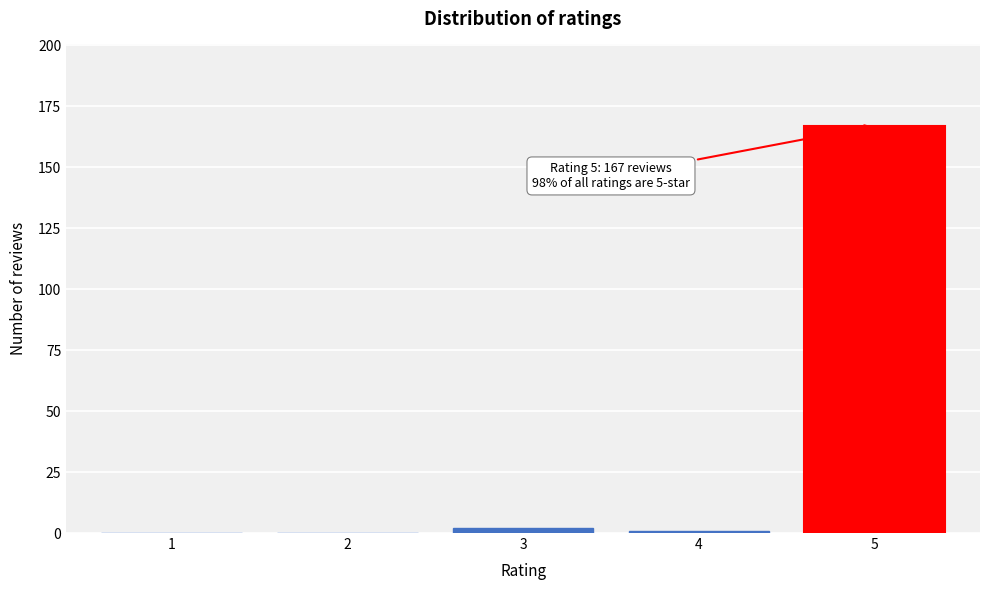

Reading right to left, list all the values displayed in this chart.

5=167	4=1	3=2	2=0	1=0